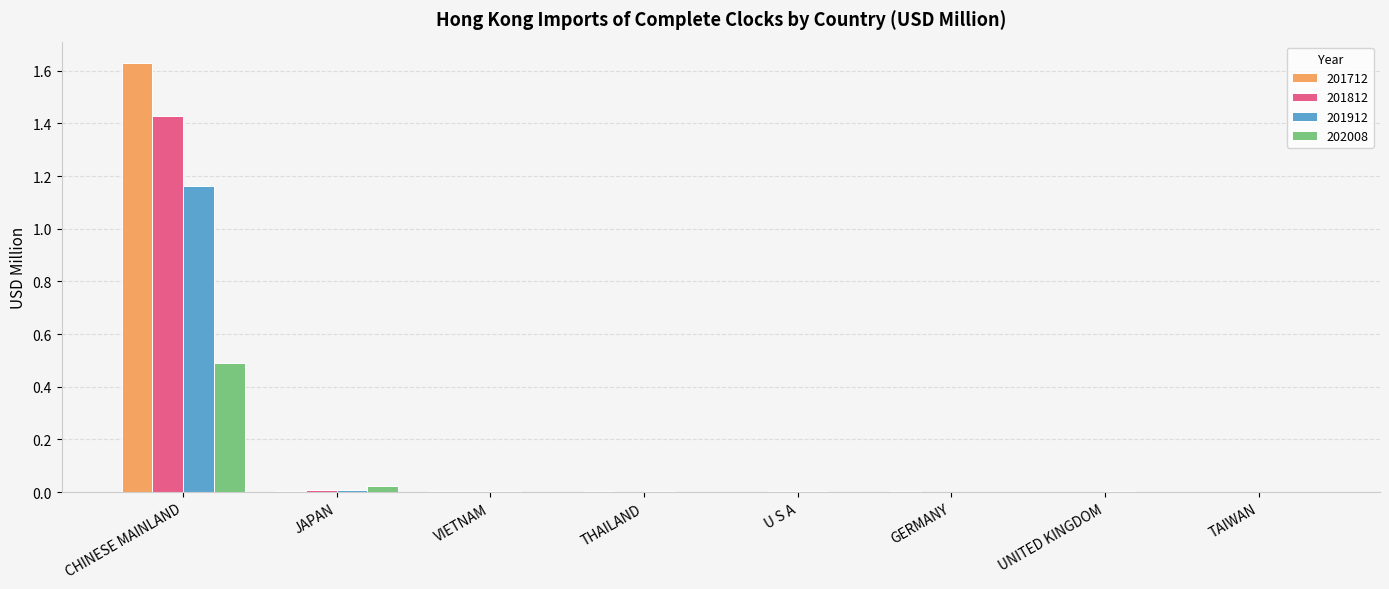

At which label does 201912 reach its peak?

CHINESE MAINLAND